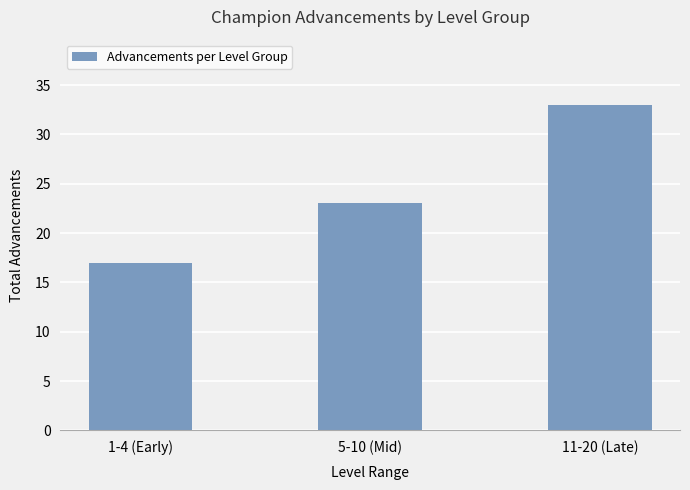

Reading right to left, extract all data points from this chart.

33	23	17